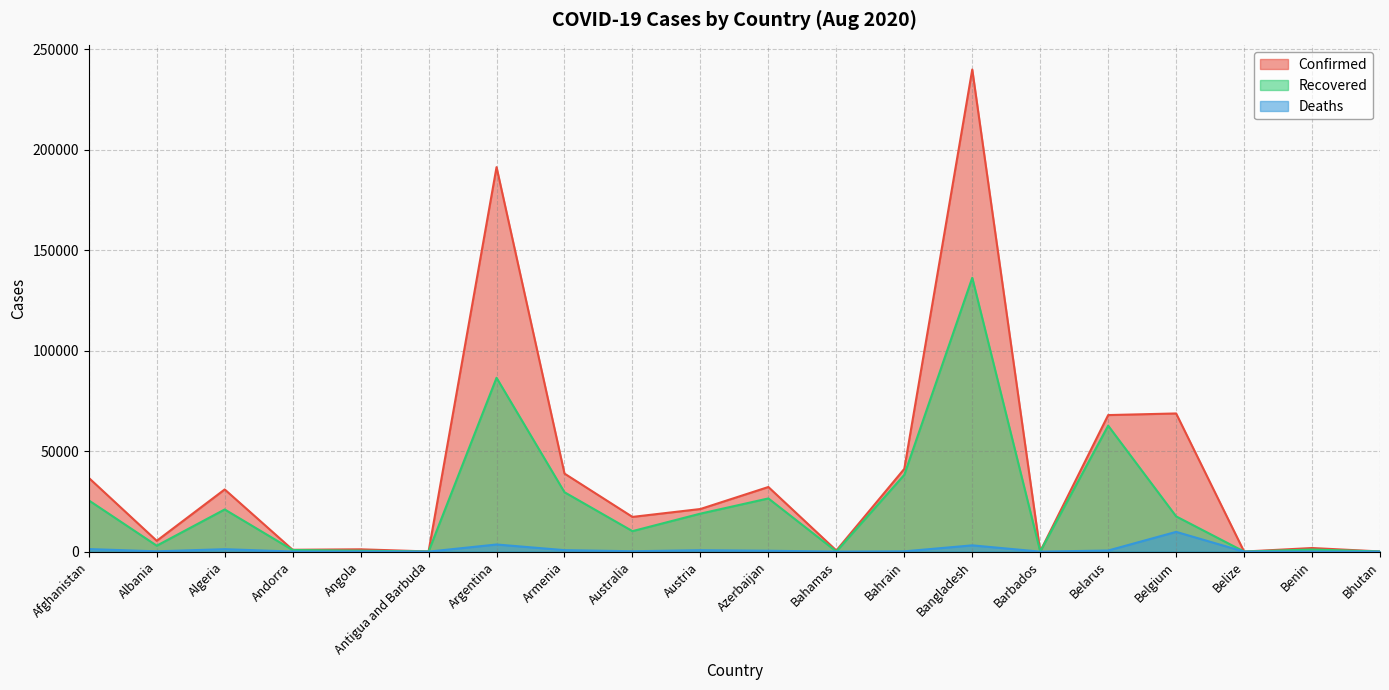

The Deaths series shows 201 at Australia. True or false?

True